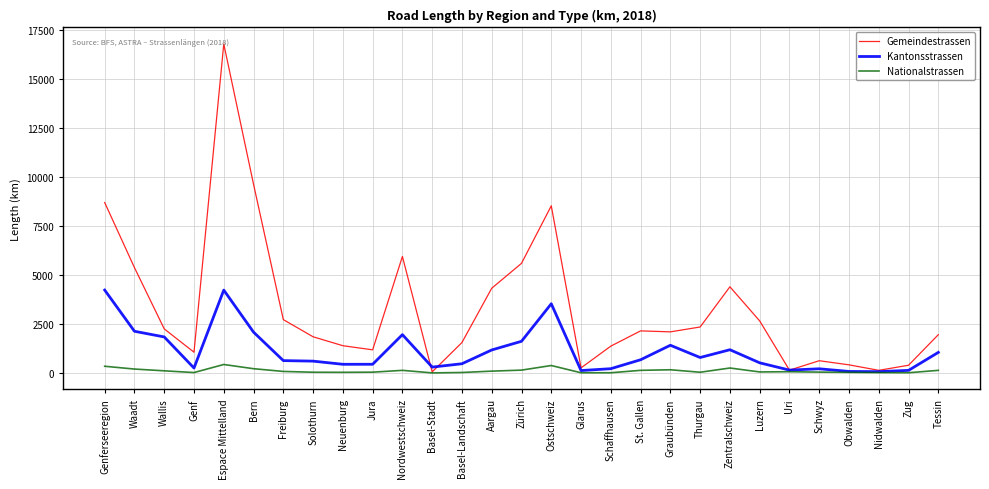

Count the number of data series in this chart.

3